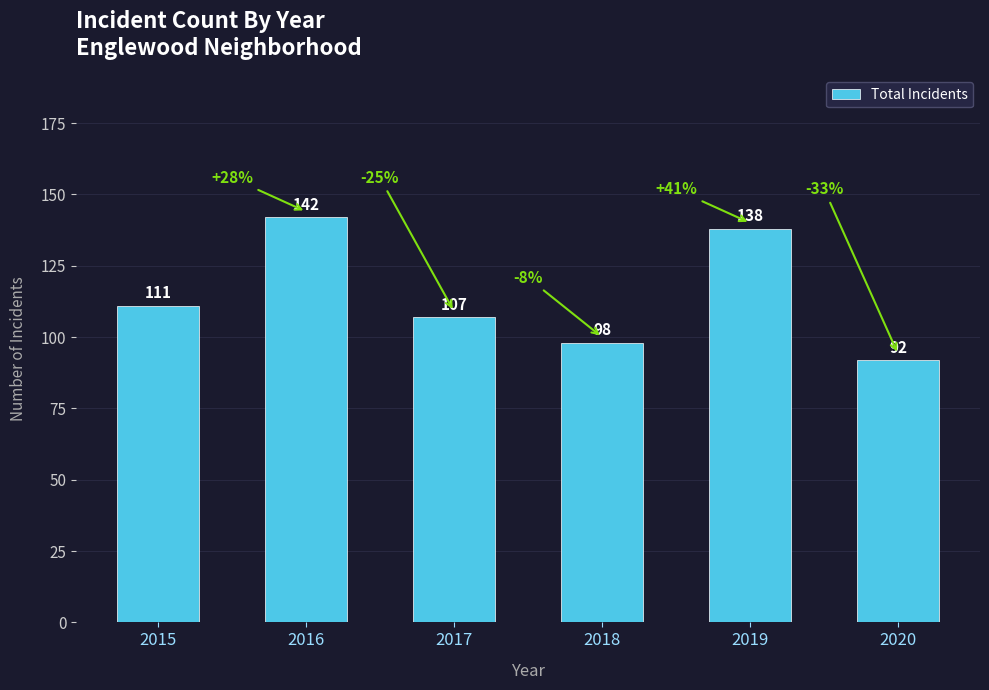

Reading left to right, what are all the values shown in this chart?

111	142	107	98	138	92